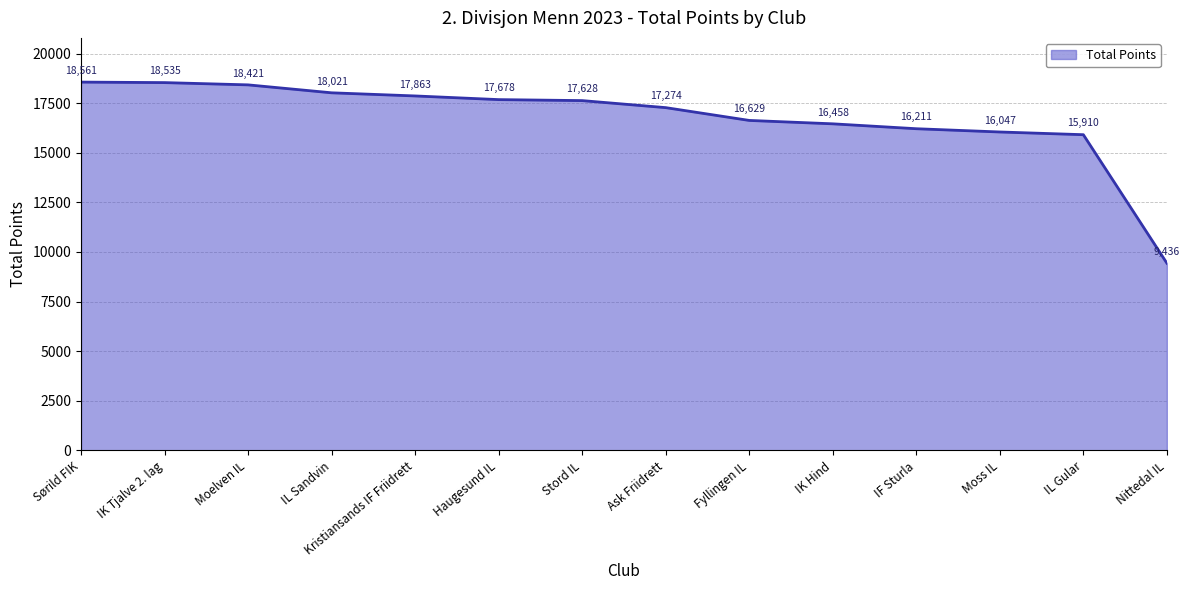

What is the smallest value displayed?

9436